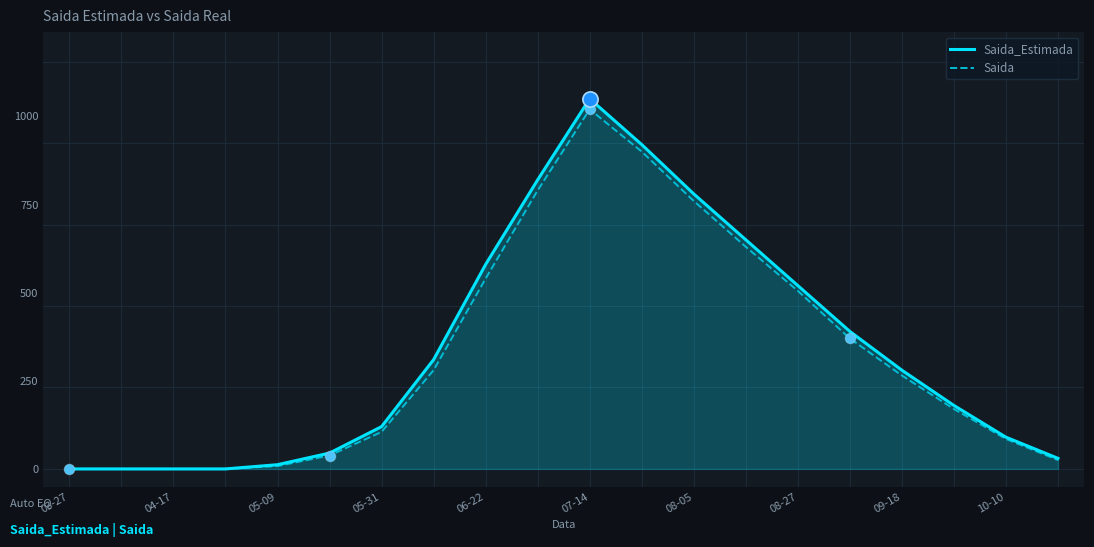

Which series has the widest spread of values?

Saida_Estimada